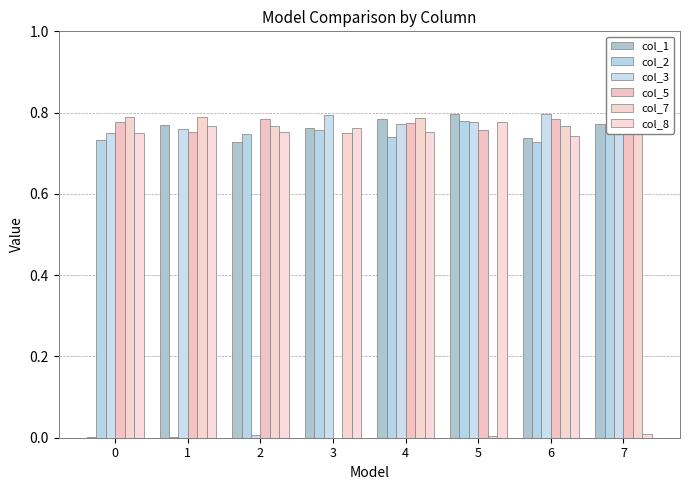

At how many categories does at least one series exceed 0?

8